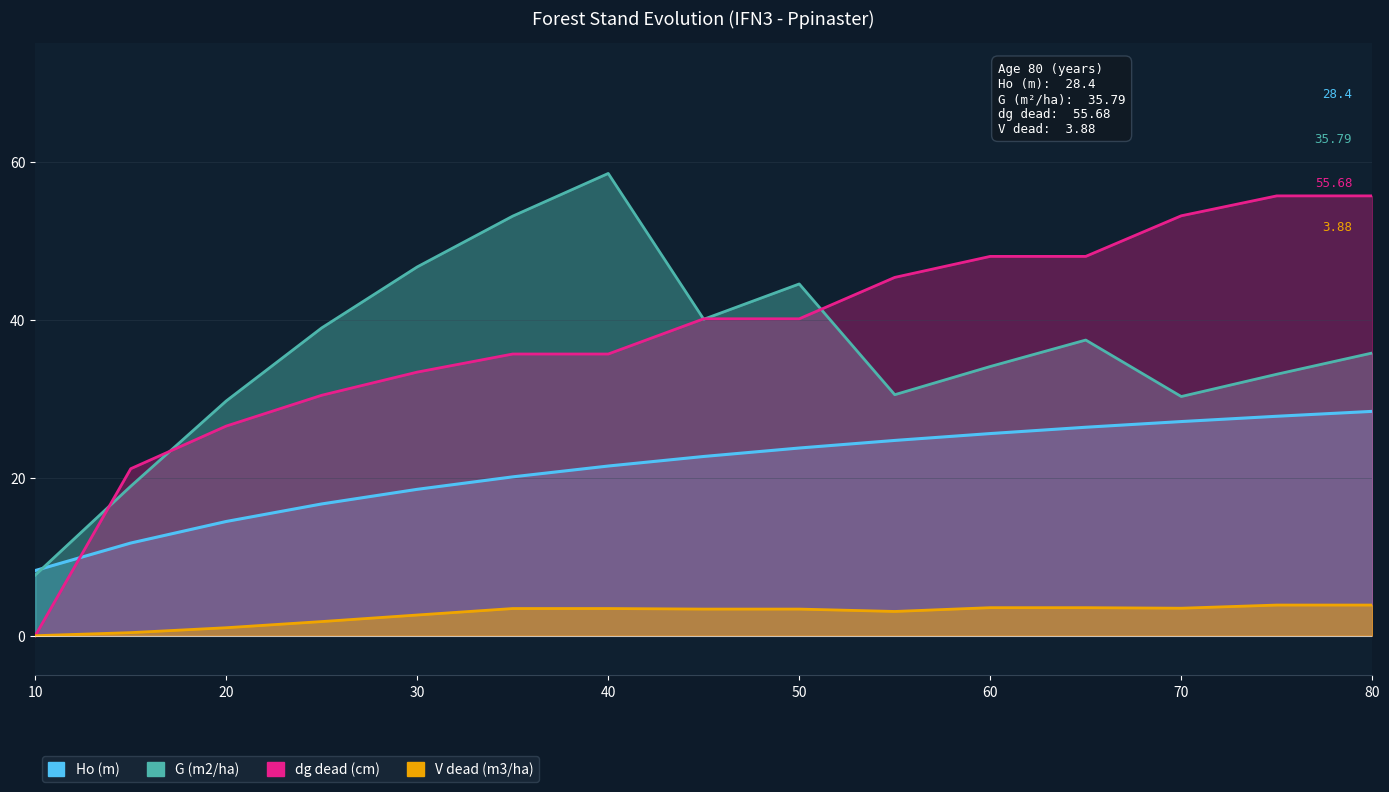

How many values in the V dead (m3/ha) series exceed 3?

10